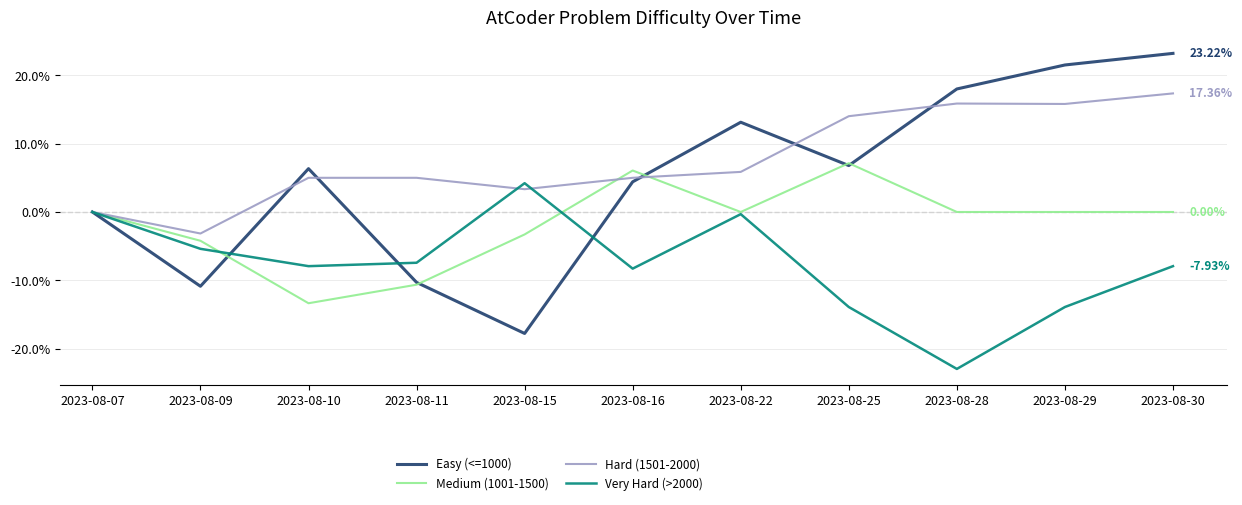

What is the spread (max minus min) of values at 2023-08-29?

35.4